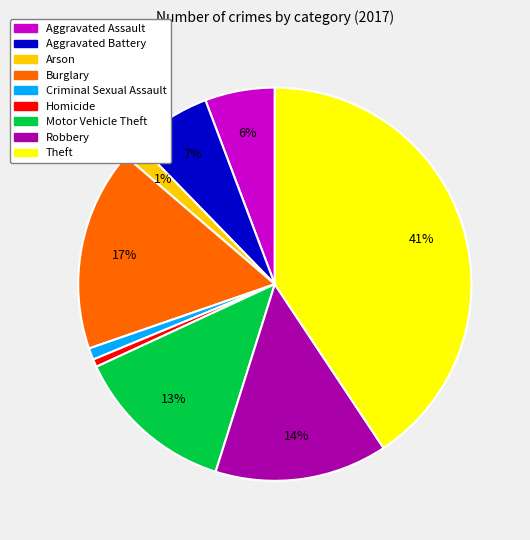

Is it true that Arson is 1% of the pie?

True